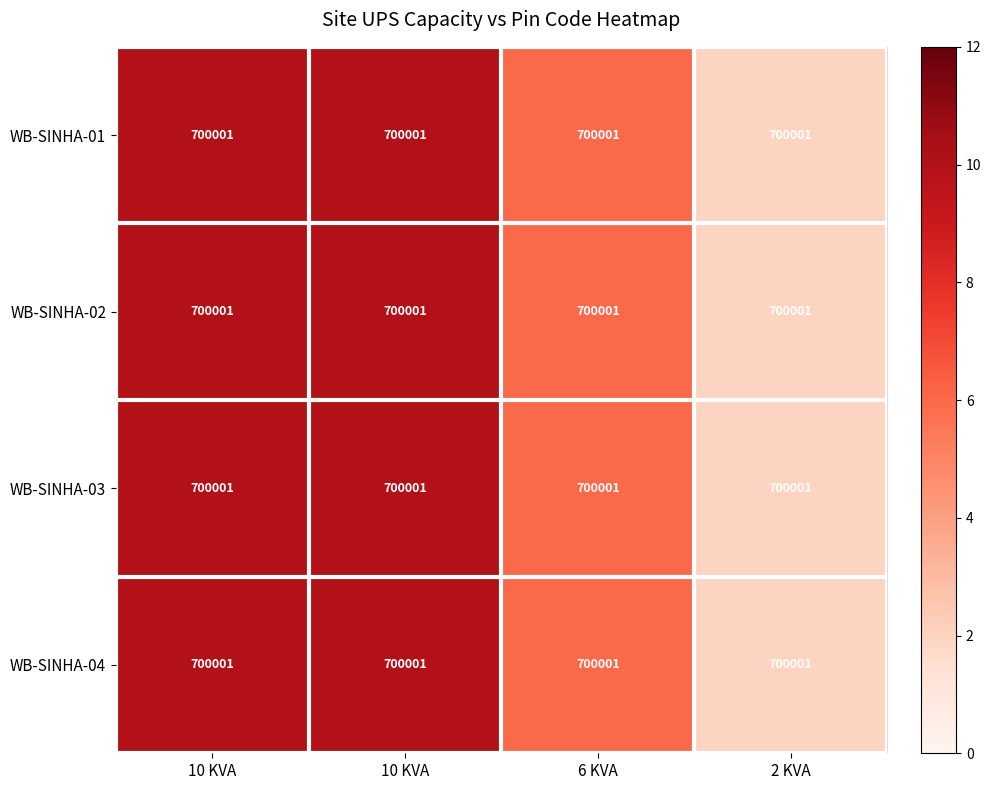

How many categories are shown in the chart?

4